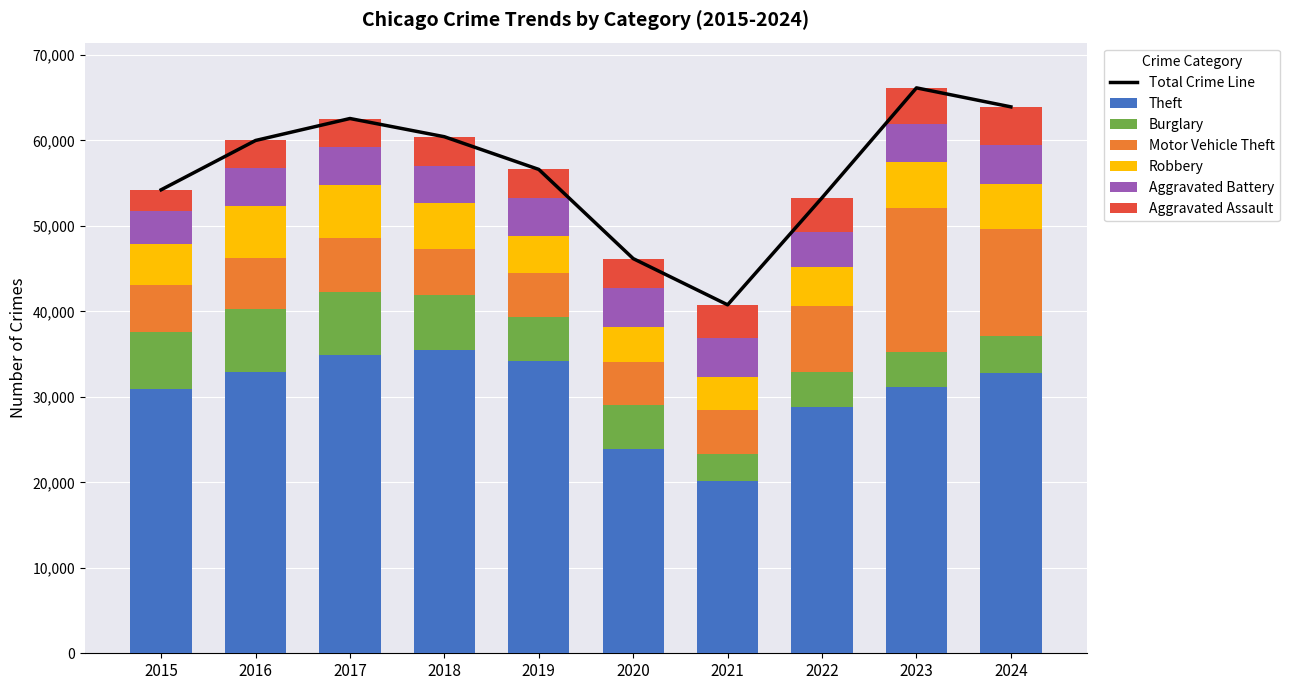

Rank the series at 2018 from highest to lowest value.

Theft, Burglary, Motor Vehicle Theft, Robbery, Aggravated Battery, Aggravated Assault